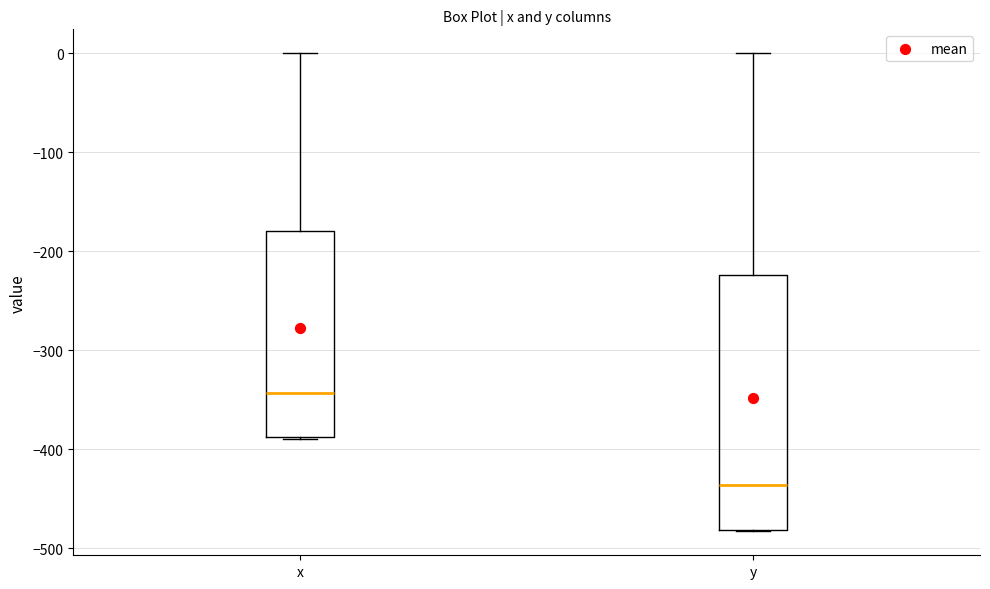

Reading left to right, read every box against the y-axis: the position of its median line, the range the box covers, and the ends of its whiskers. The values are not printed on the chart, so give them approximately, as read against the axis.

x: median -340, box -390 to -180, whiskers -390 to 0
y: median -440, box -480 to -220, whiskers -480 to 0